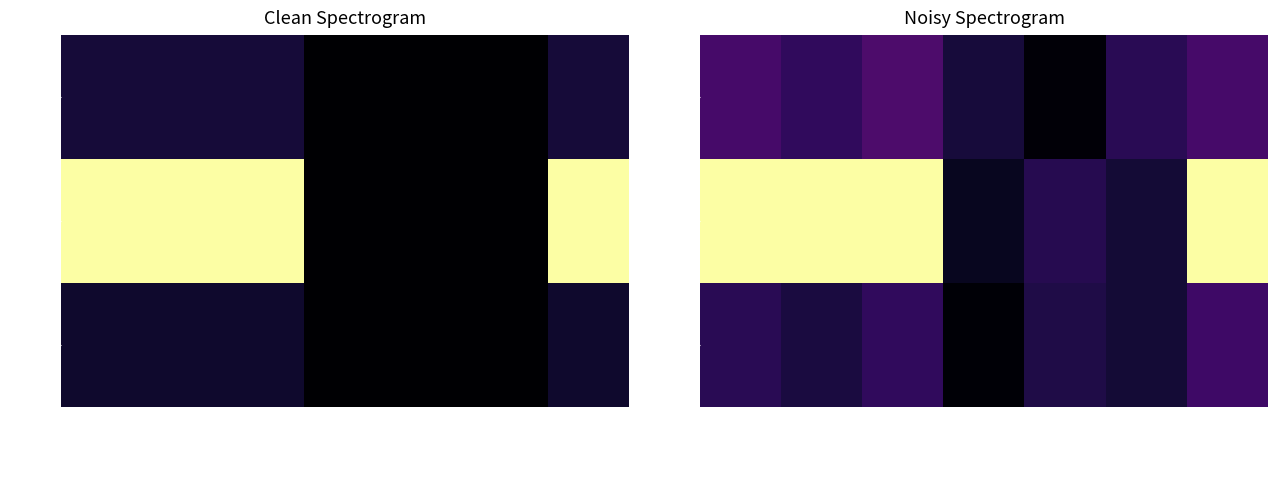

What is the difference between the maximum and minimum values in the string series?

0.2